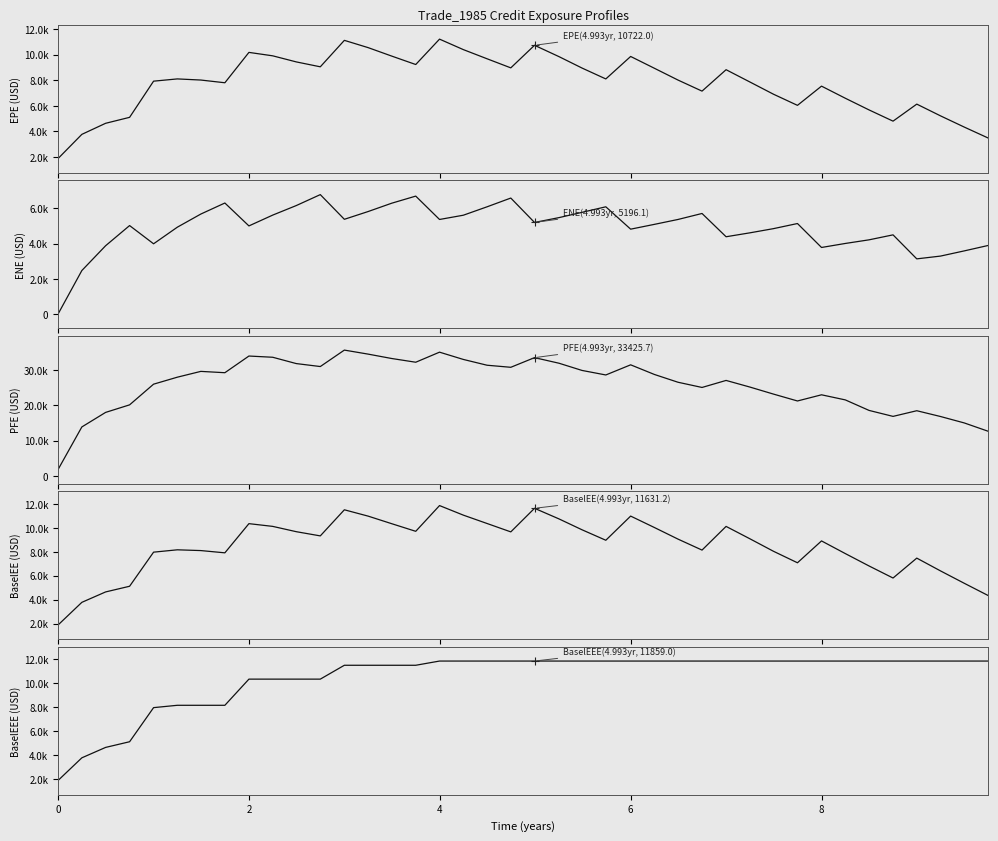

What is the maximum value shown in the chart?

35555.3